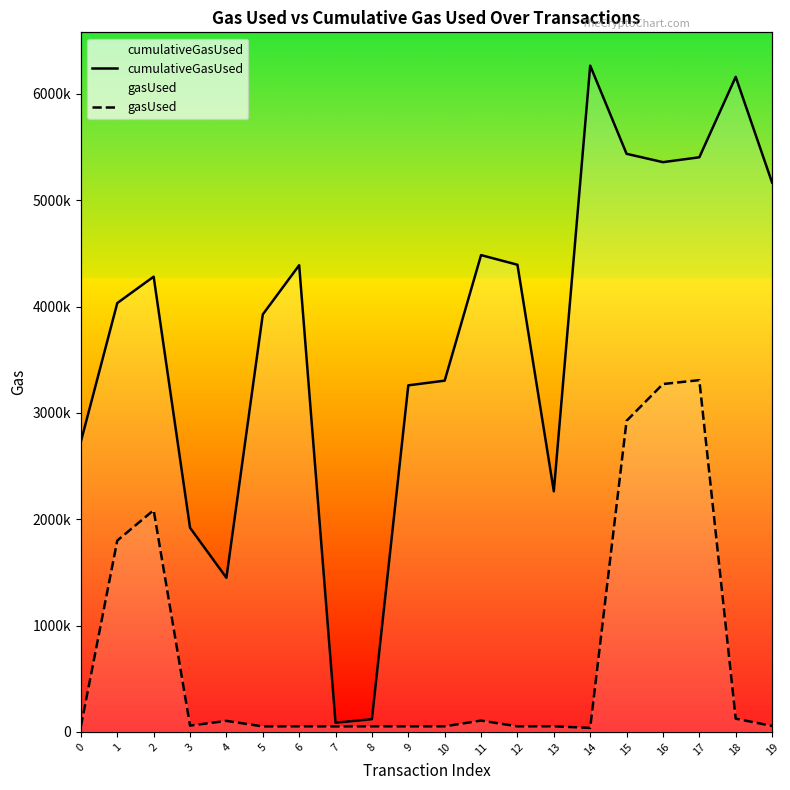

How many distinct data groups are displayed?

2